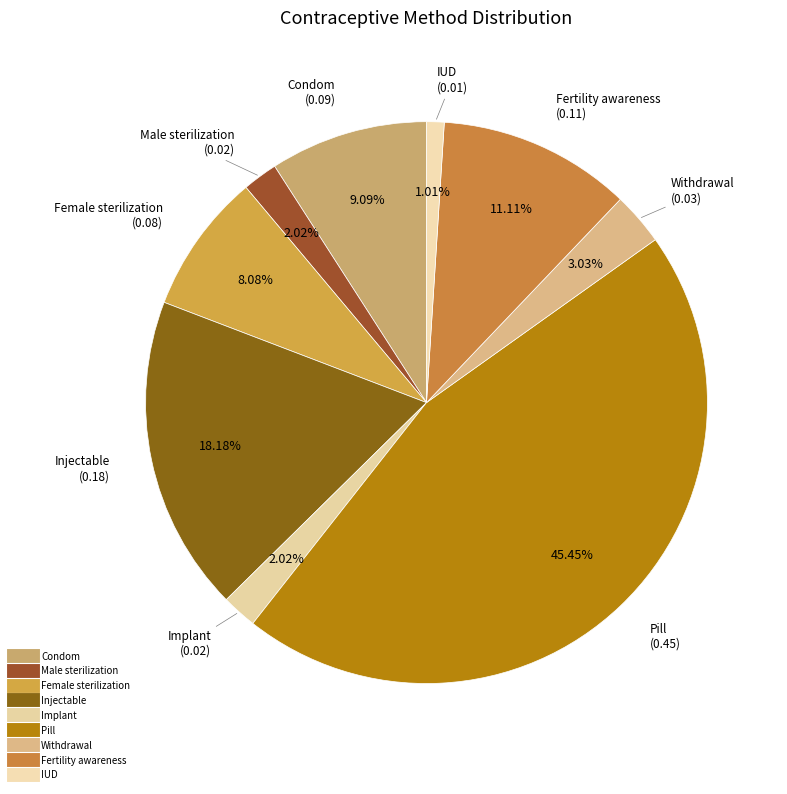

How many segments does this pie chart have?

9